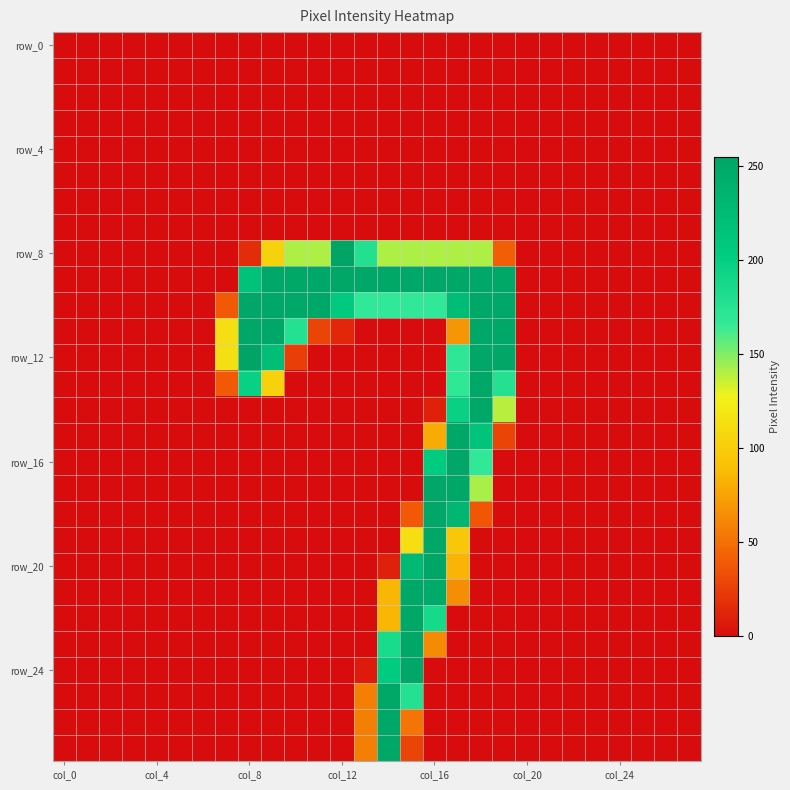

At which category does the chart reach its minimum across all series?

col_0